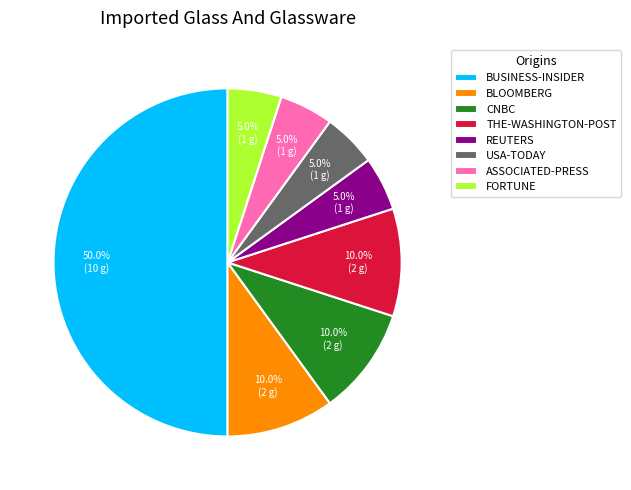

To the nearest percent, what is the difference between the largest and smallest slice percentages?

45%